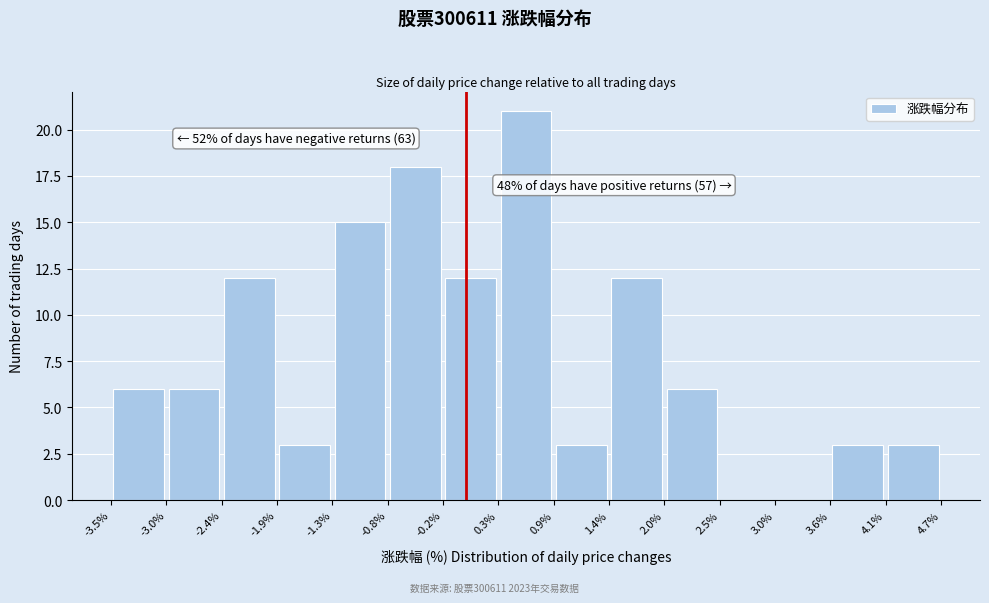

Which range on the x-axis has the tallest bar?

0.3% to 0.9%